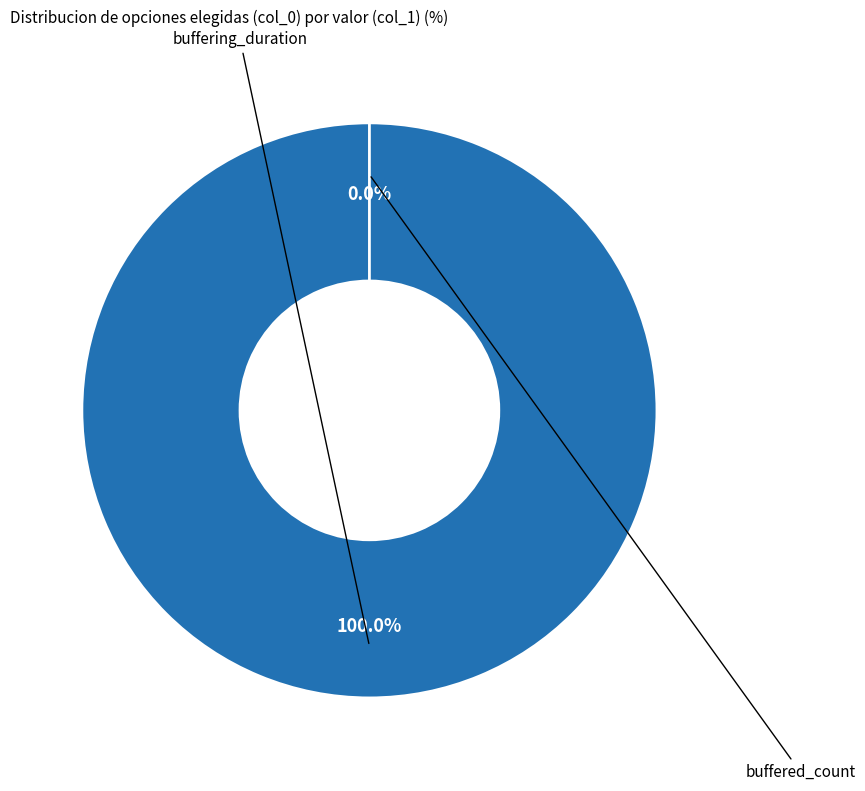

Does buffered_count account for over 50% of the chart?

No